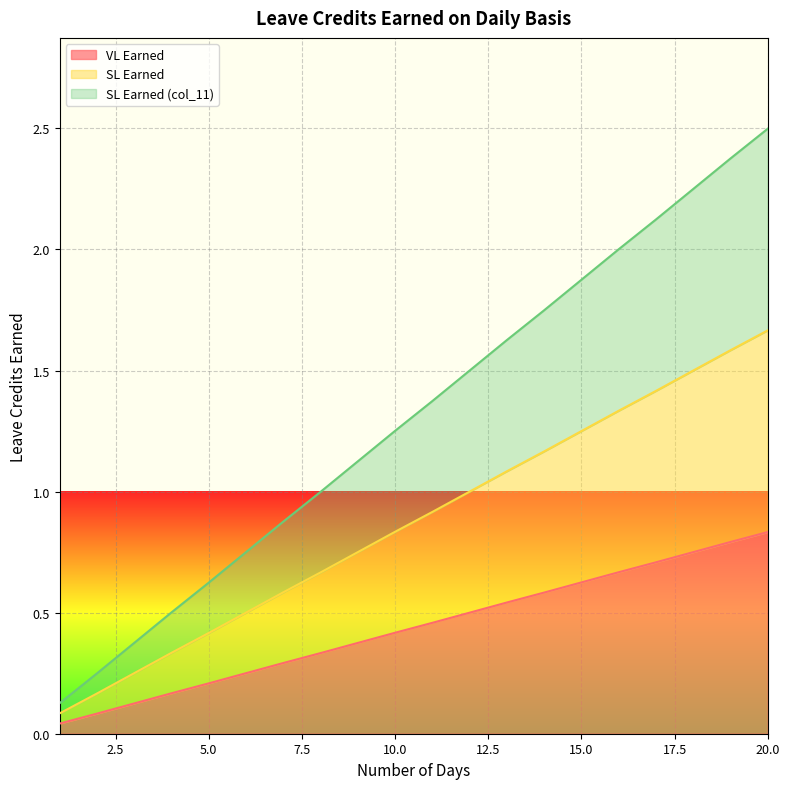

How many lines are shown in the chart?

3